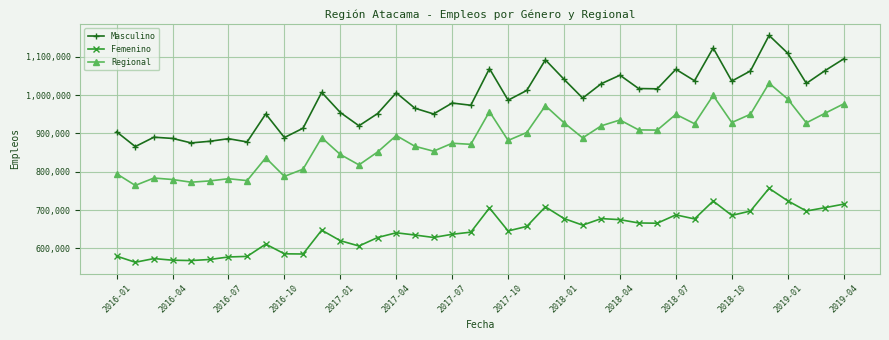

Rank the series by their average value, from lowest to highest.

Femenino, Regional, Masculino